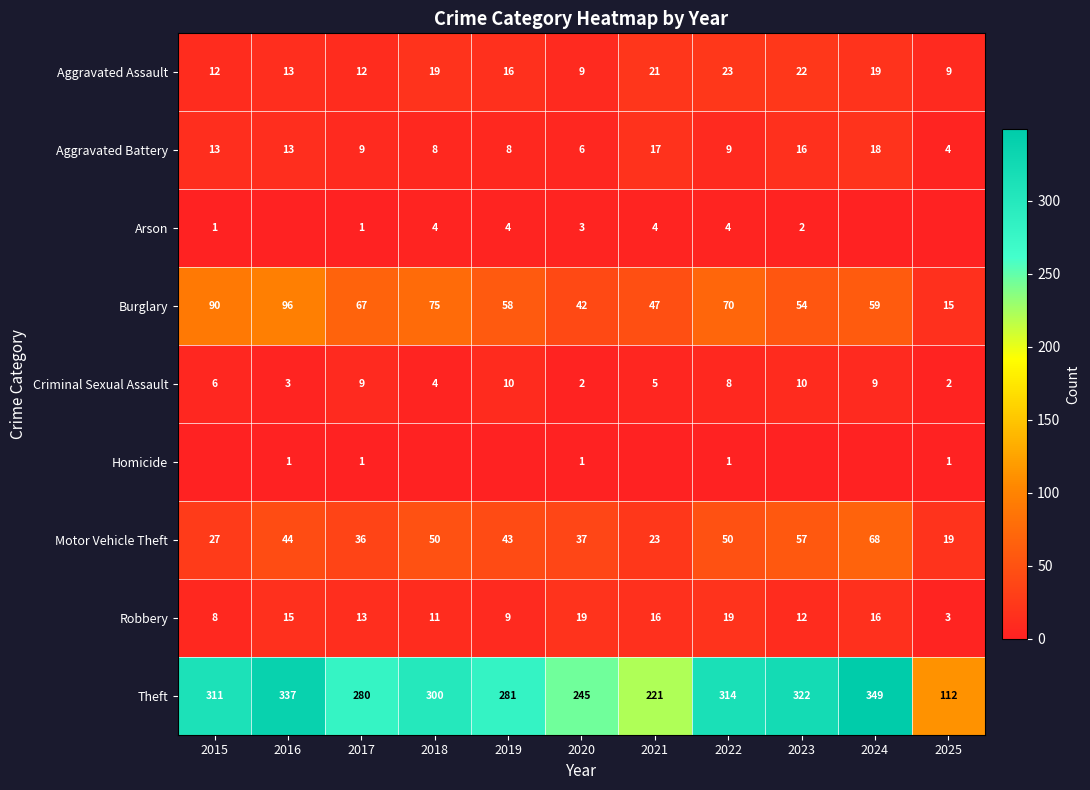

The Homicide series shows 1 at 2022. True or false?

True